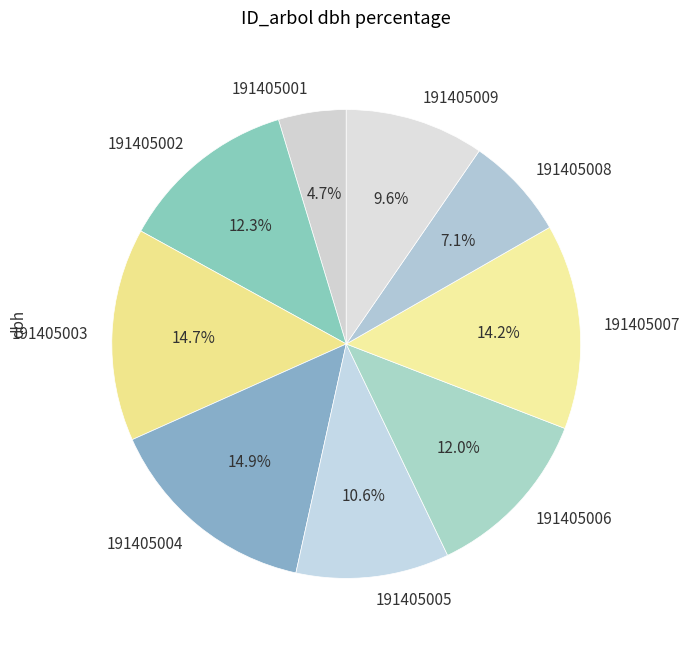

To the nearest percent, what is the combined percentage of 191405008 and 191405003?

22%